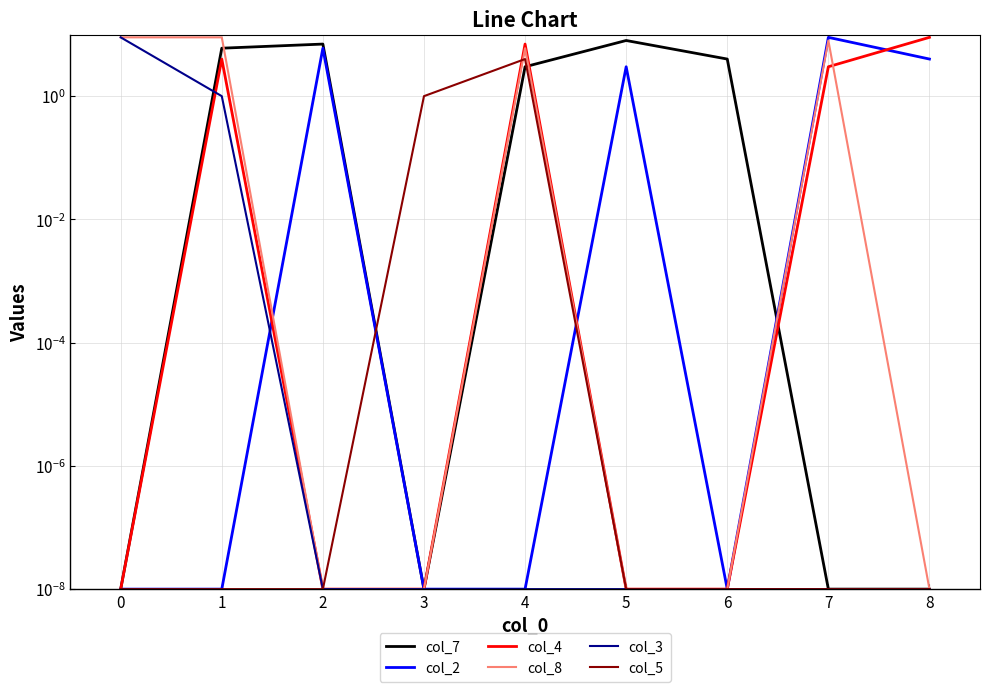

After their last crossing, which series has the higher values: col_2 or col_5?

col_2